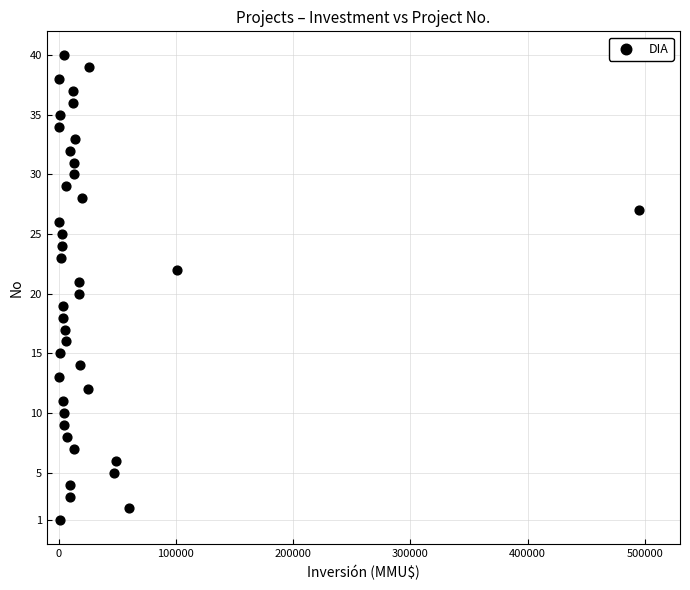

What is the range of Y values (max minus min)?

39